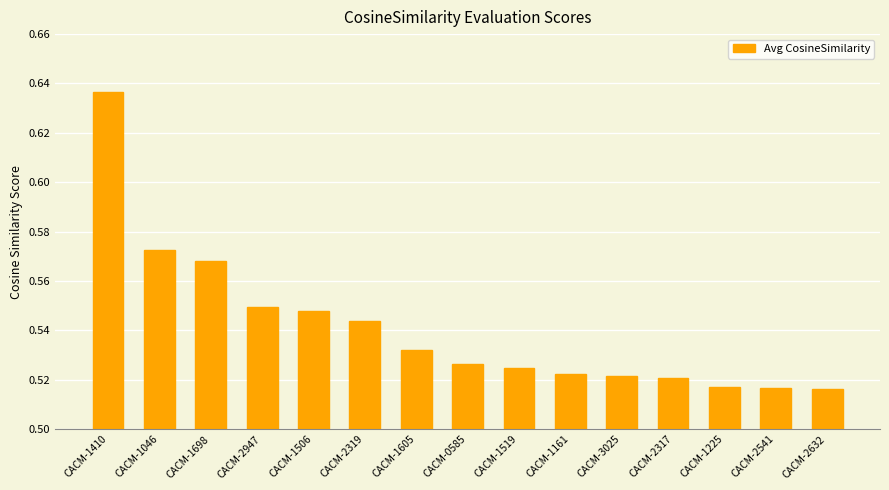

What is the label of the 5th bar from the right?

CACM-3025